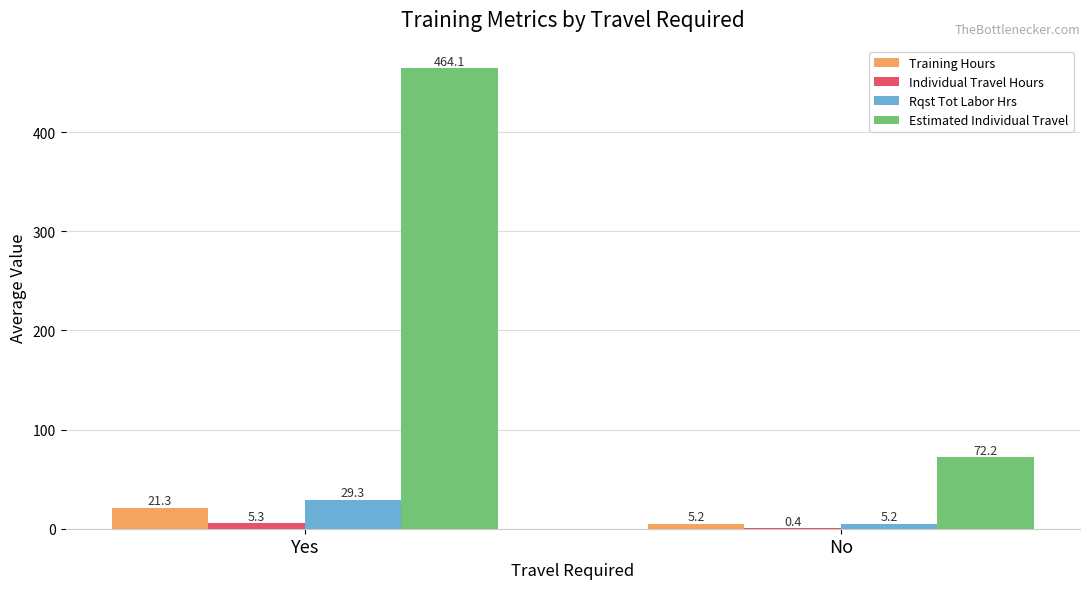

What is the greatest value displayed?

464.1